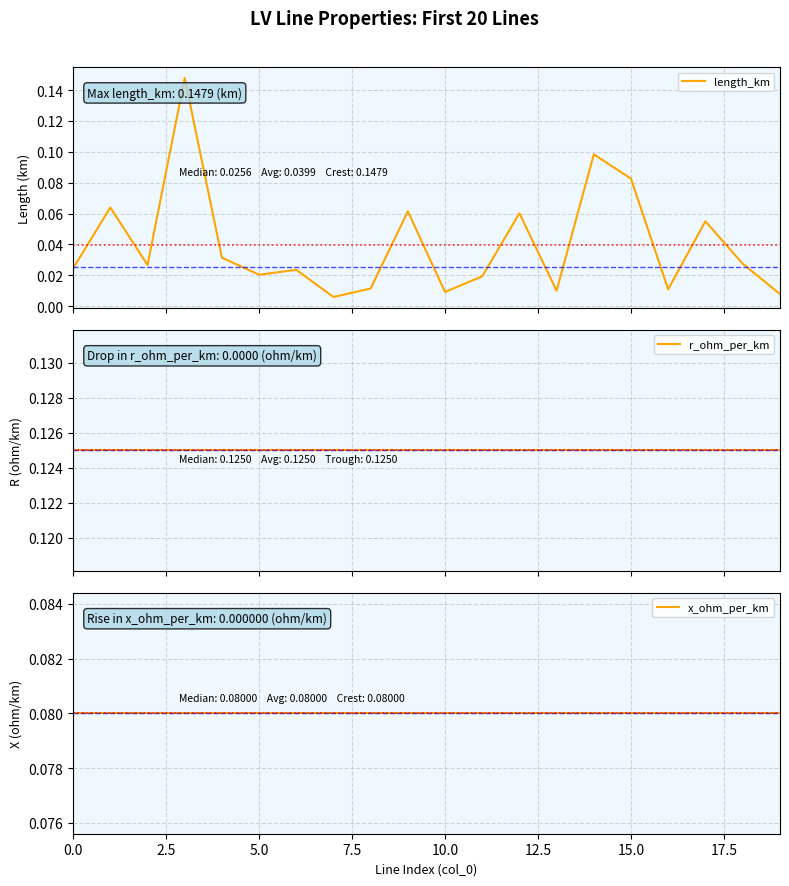

What is the label of the 10th point from the left?

9